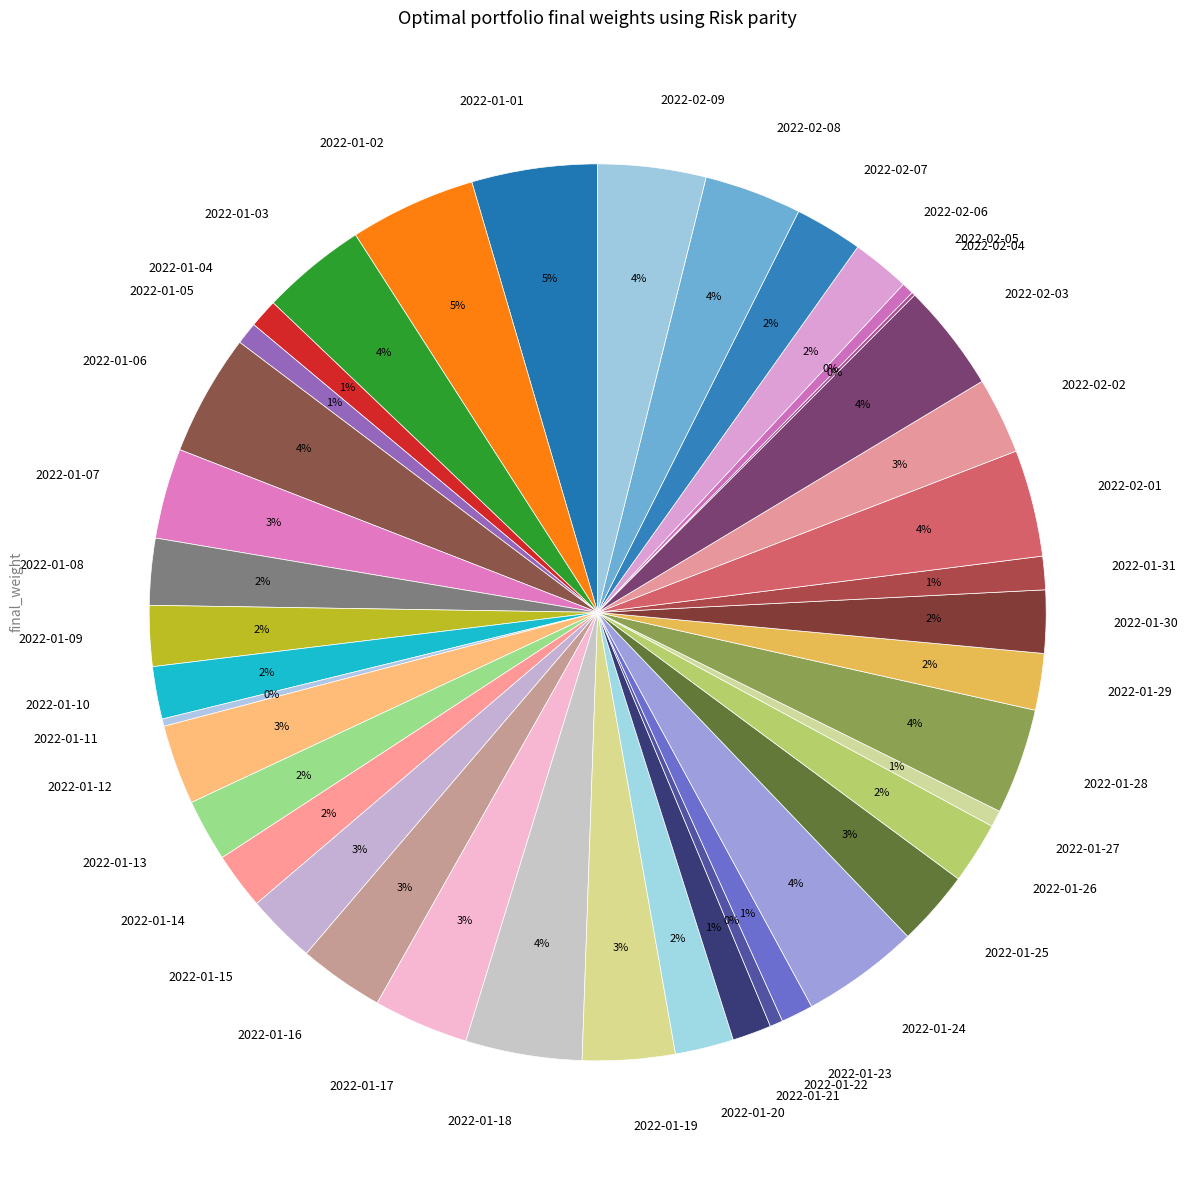

True or false: 2022-02-08 accounts for 4% of the total.

True